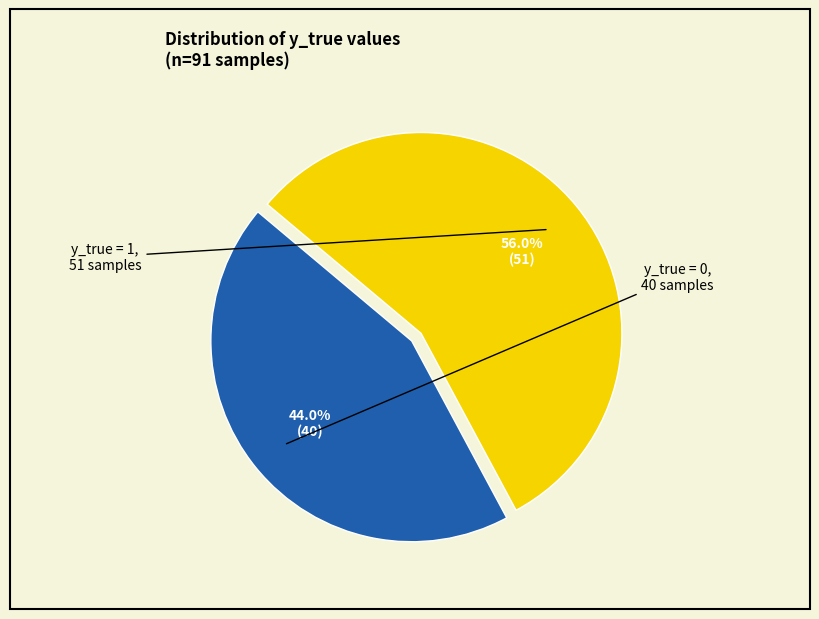

Is there a majority slice in this chart?

Yes